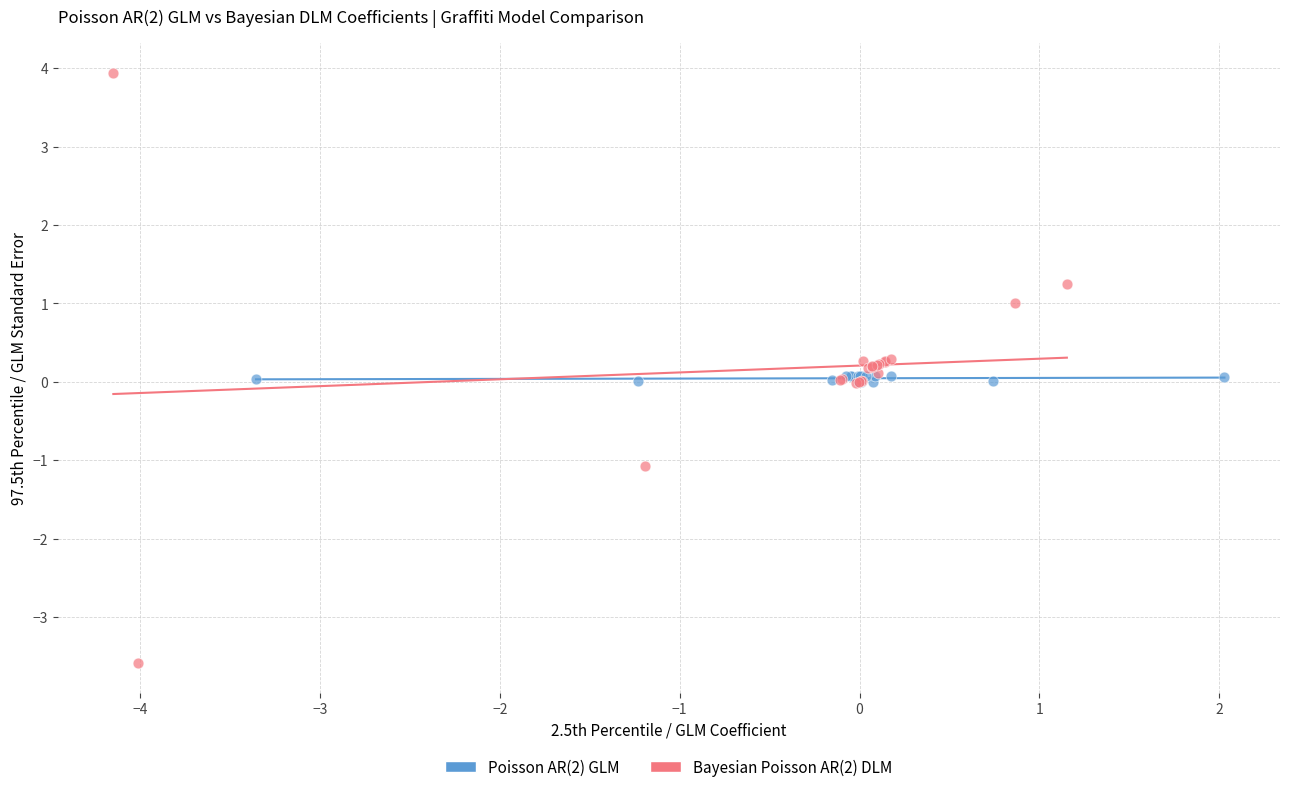

Which series has the largest Y range (max minus min)?

Bayesian Poisson AR(2) DLM